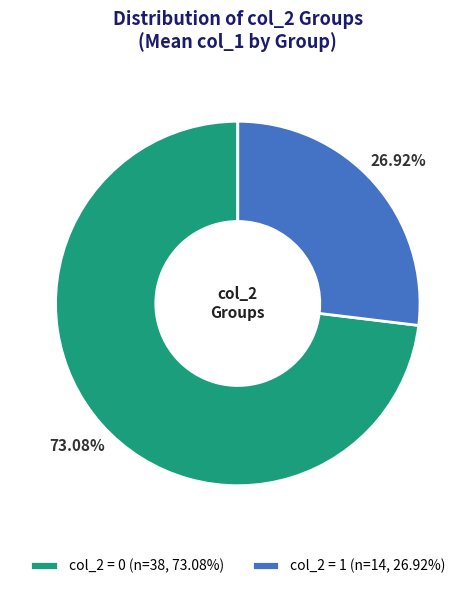

What portion of the pie excludes col_2 = 1?

73.1%